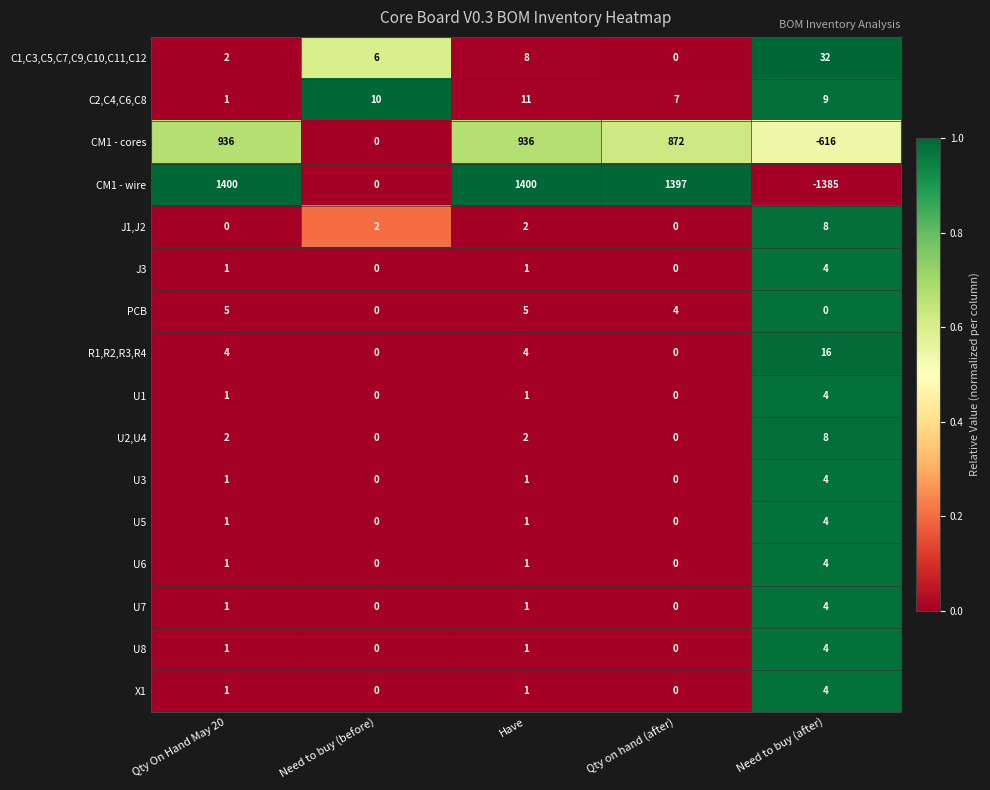

The value of CM1 - wire at Qty on hand (after) is 1397. True or false?

True